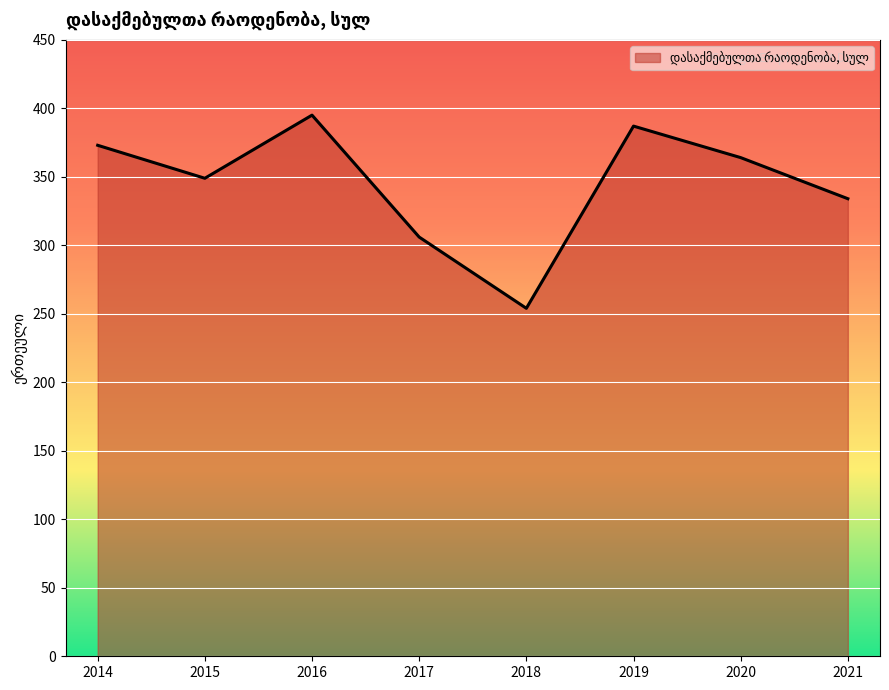

Between 2014 and 2017, which is larger?

2014